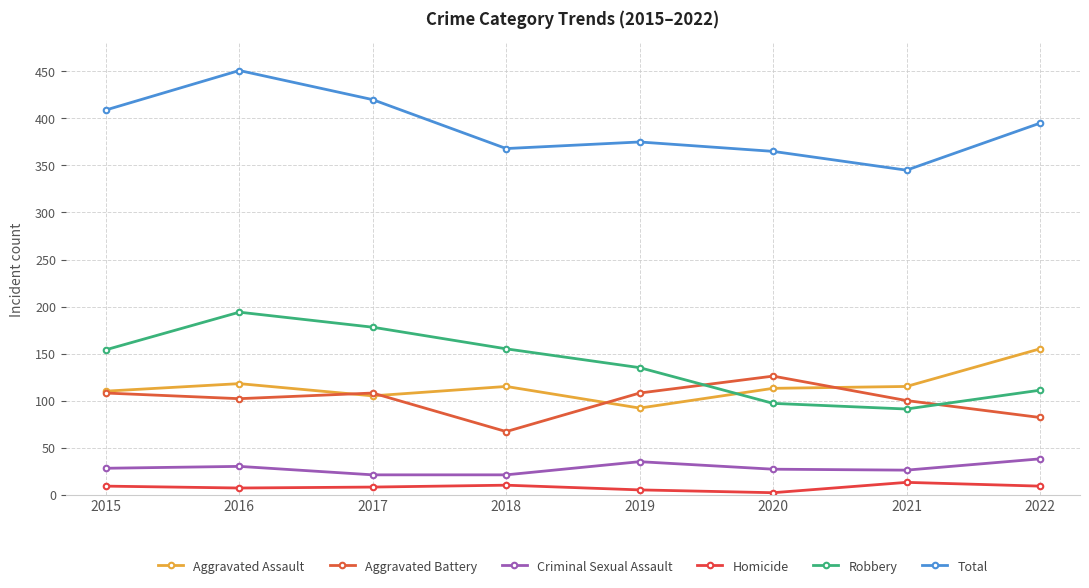

Is the value of Criminal Sexual Assault at 2017 greater than the value of Total at 2020?

No